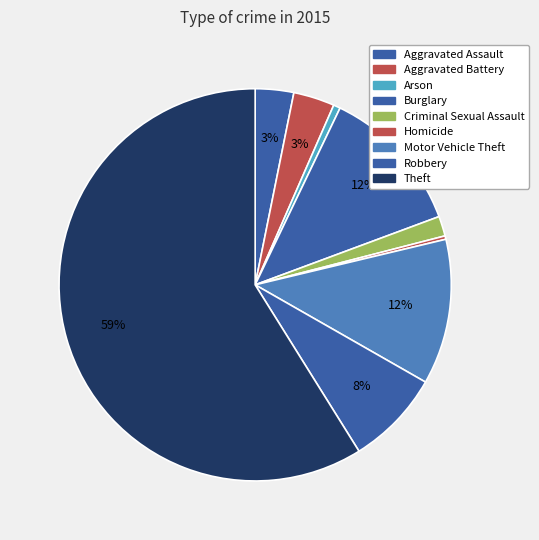

How many slices are in this pie chart?

9